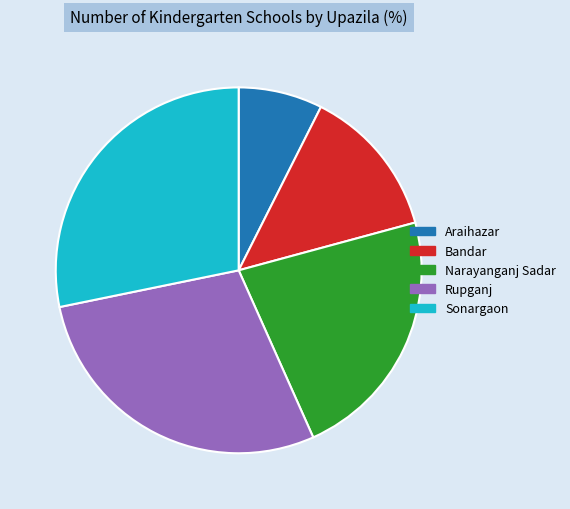

Which category has the smallest portion of the pie?

Araihazar